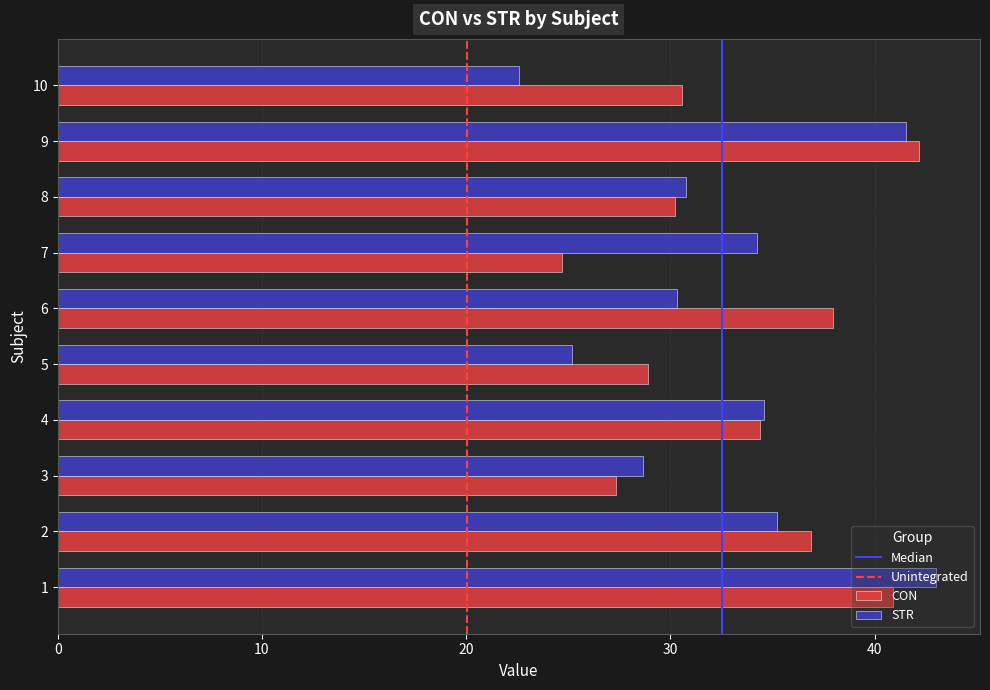

What is the spread (max minus min) of values at 8?

0.6